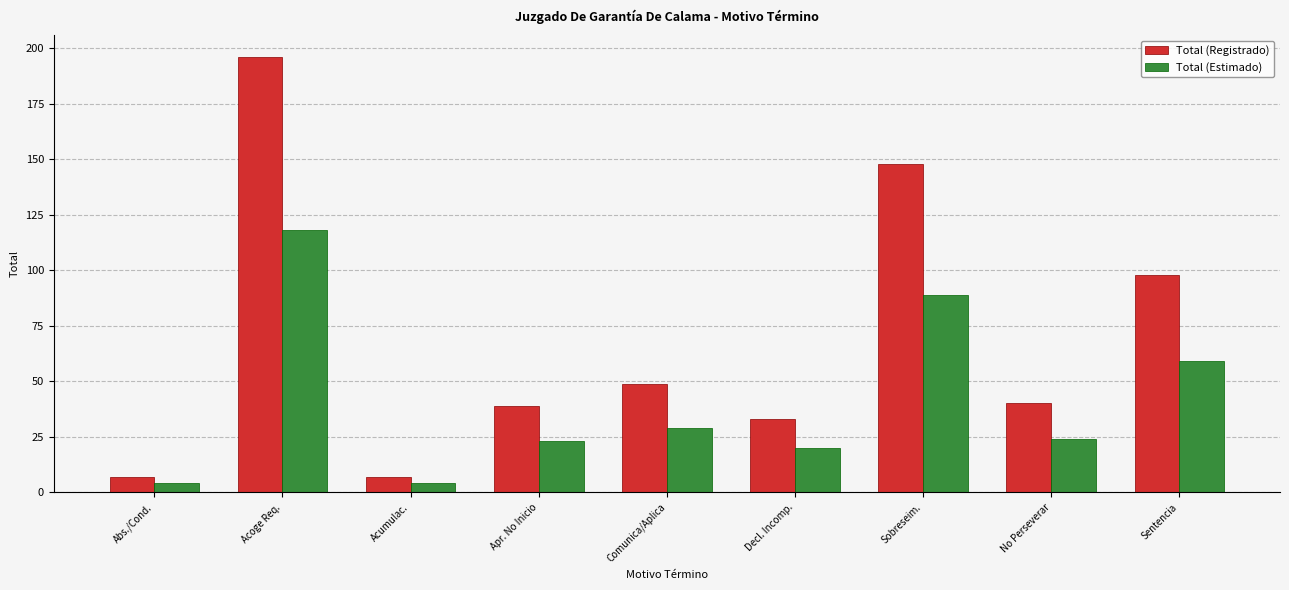

List the series in order of their overall mean, lowest first.

Total (Estimado), Total (Registrado)